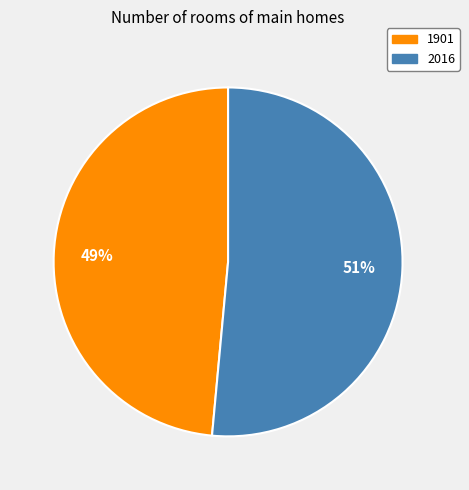

The 1901 slice represents 49% of the pie. True or false?

True